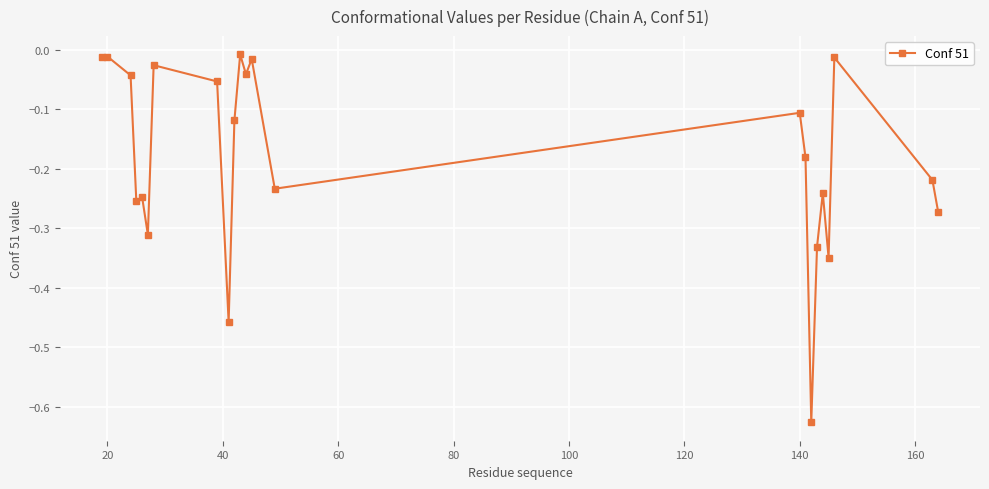

What is the difference between the second highest and second lowest values?

0.4